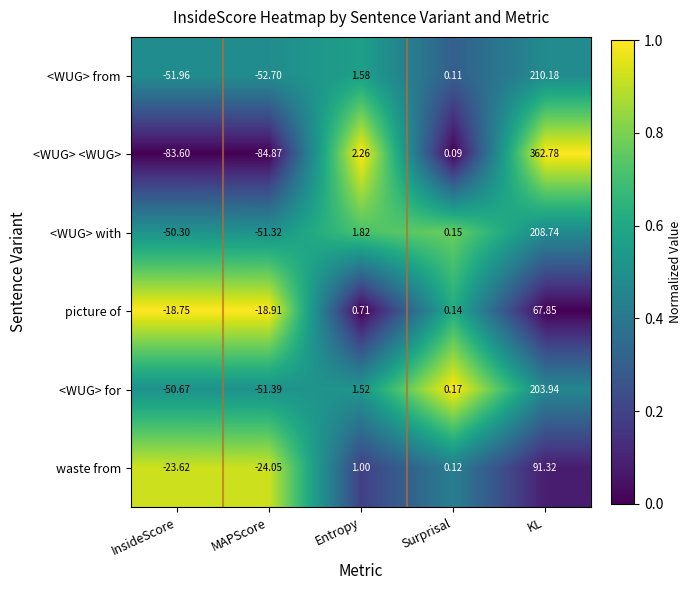

Which series has the widest spread of values?

<WUG> <WUG>